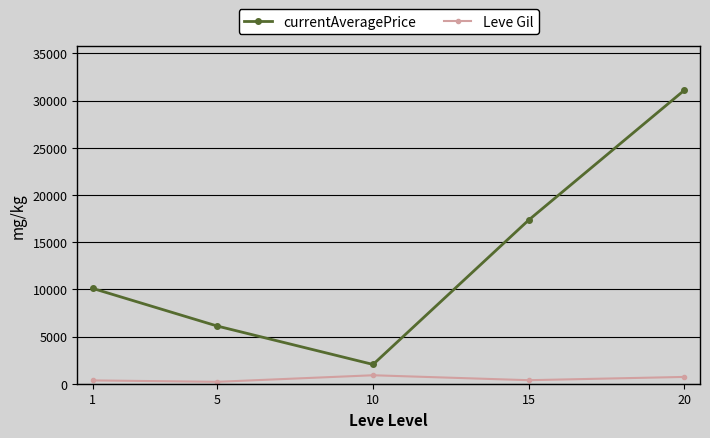

How many interior local valleys does the currentAveragePrice series have?

1